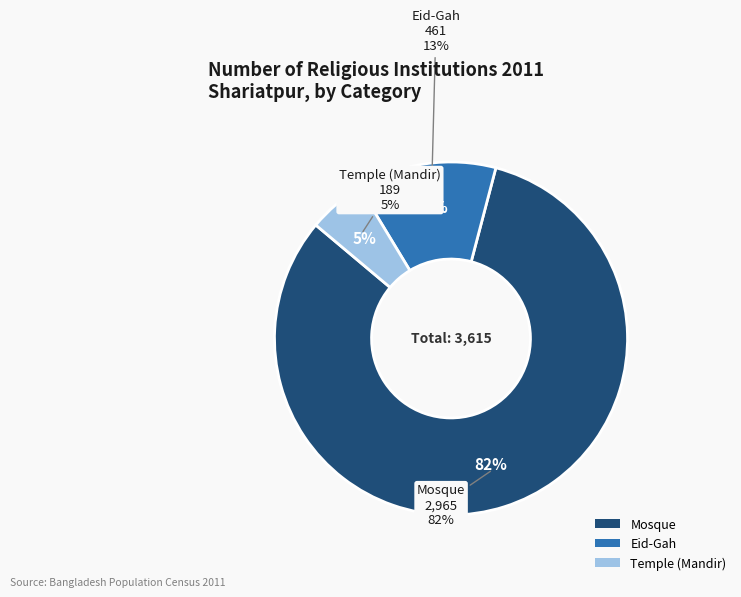

Which slice is the smallest?

Temple (Mandir)